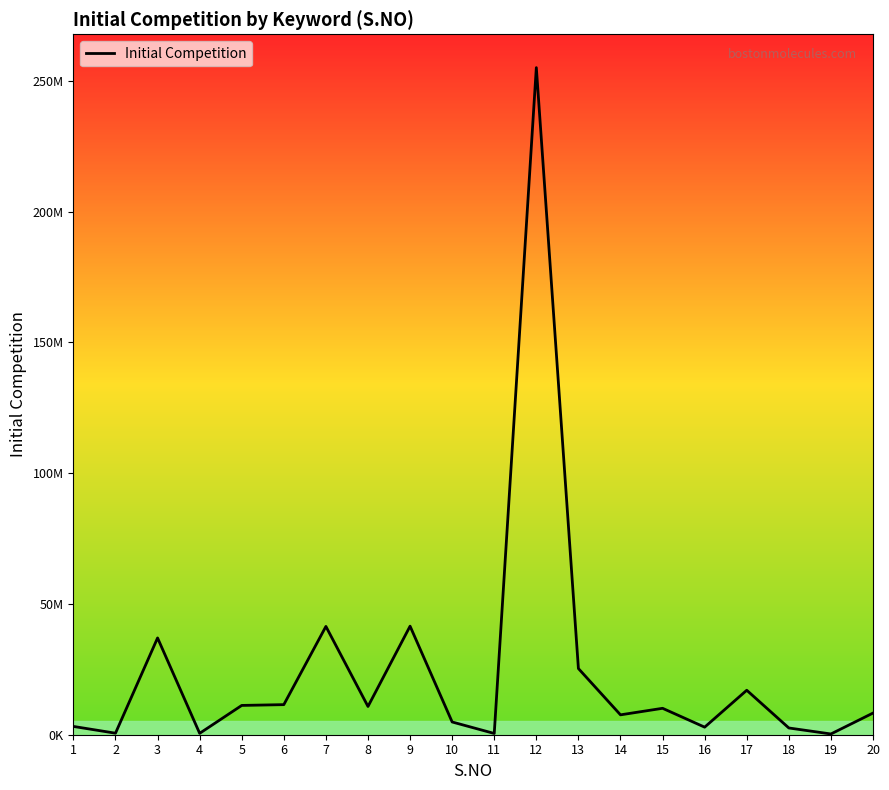

What value does the data have at 2?

581000